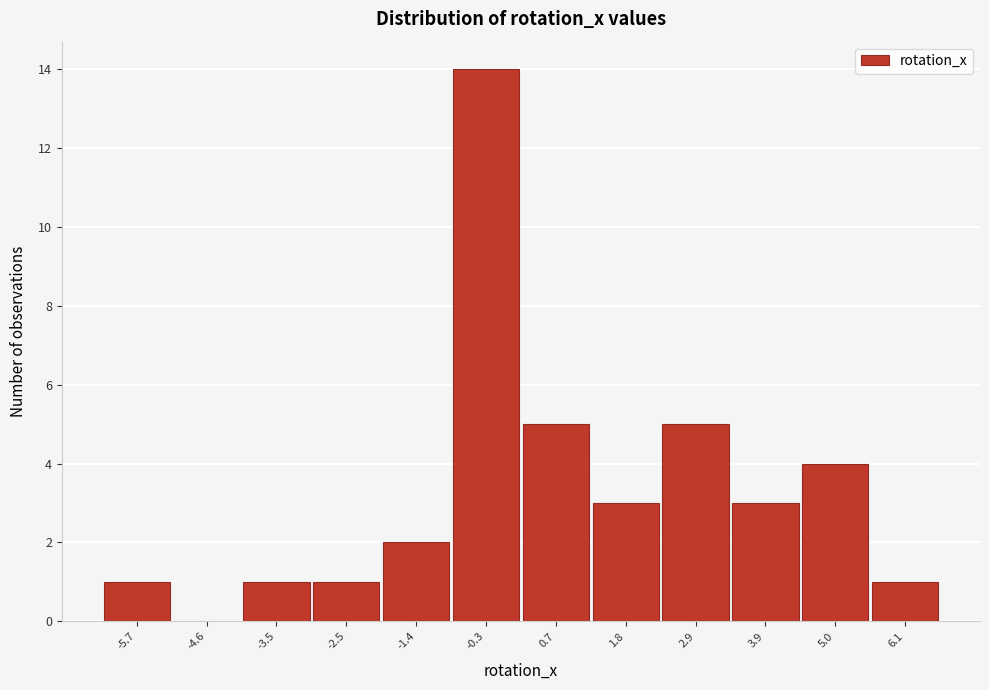

Reading left to right, extract all data points from this chart.

-5.7=1	-4.6=0	-3.5=1	-2.5=1	-1.4=2	-0.3=14	0.7=5	1.8=3	2.9=5	3.9=3	5.0=4	6.1=1